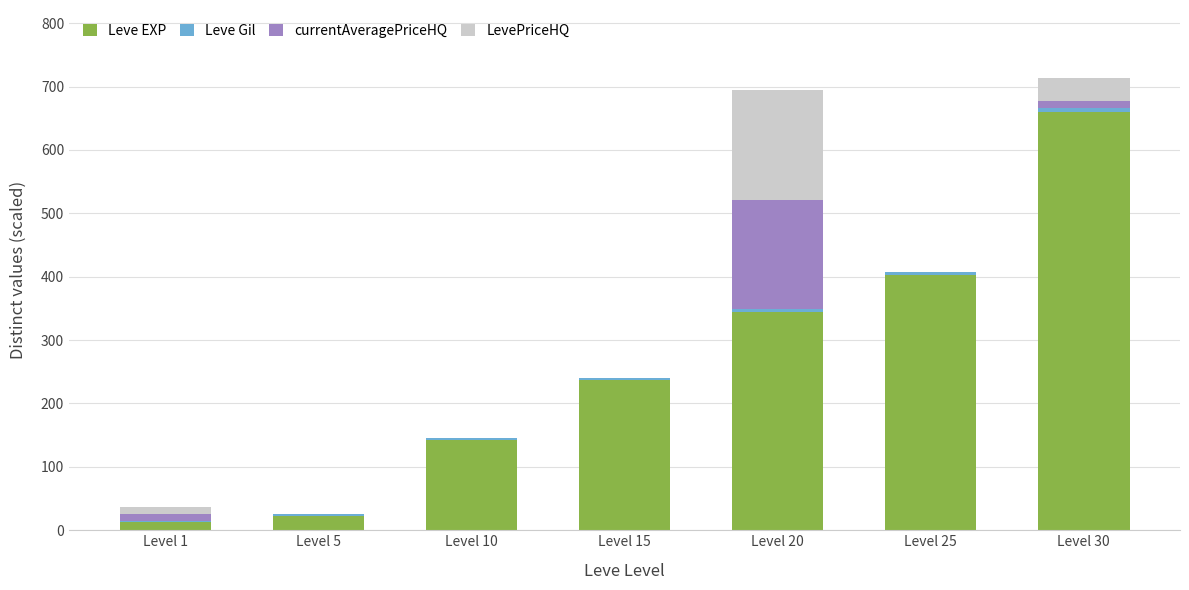

The Leve EXP series shows 402.1 at Level 30. True or false?

False